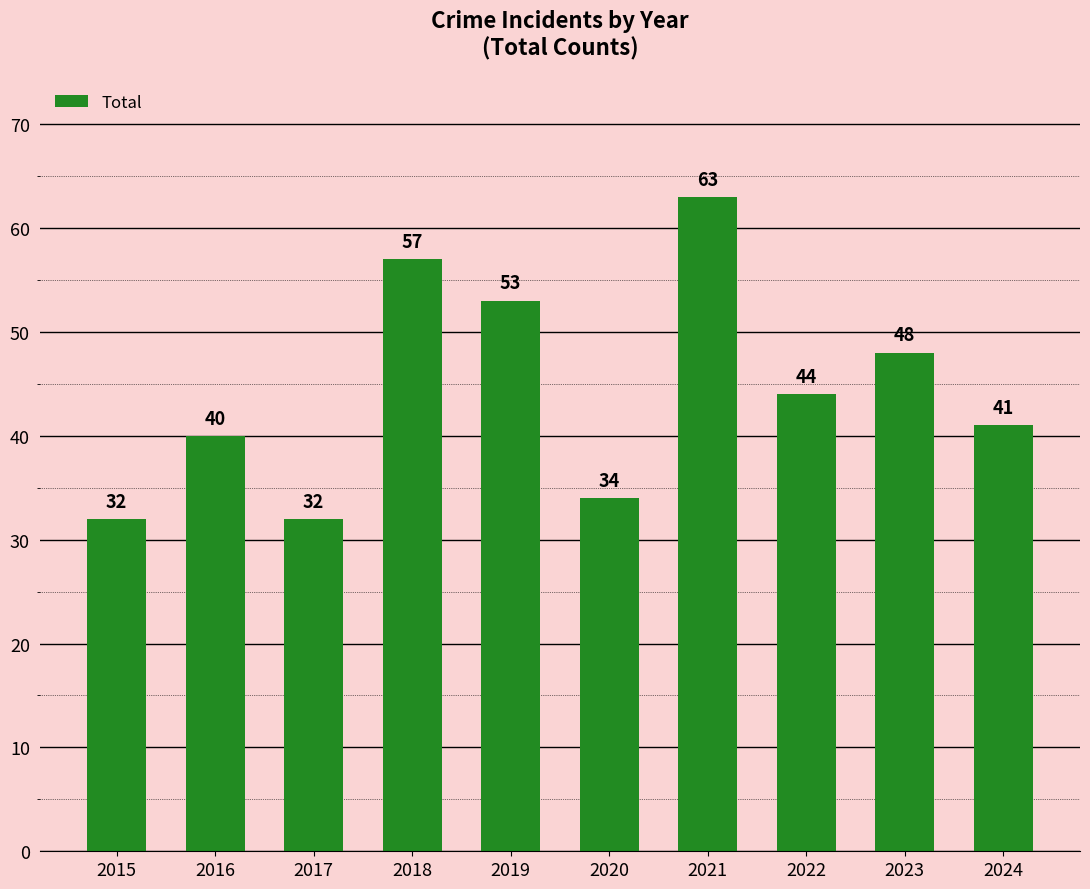

The chart shows a value of 27 at 2024. True or false?

False